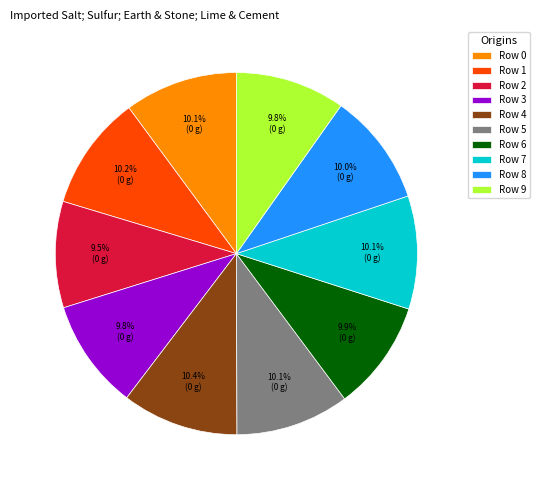

Between Row 2 and Row 7, which is larger?

Row 7